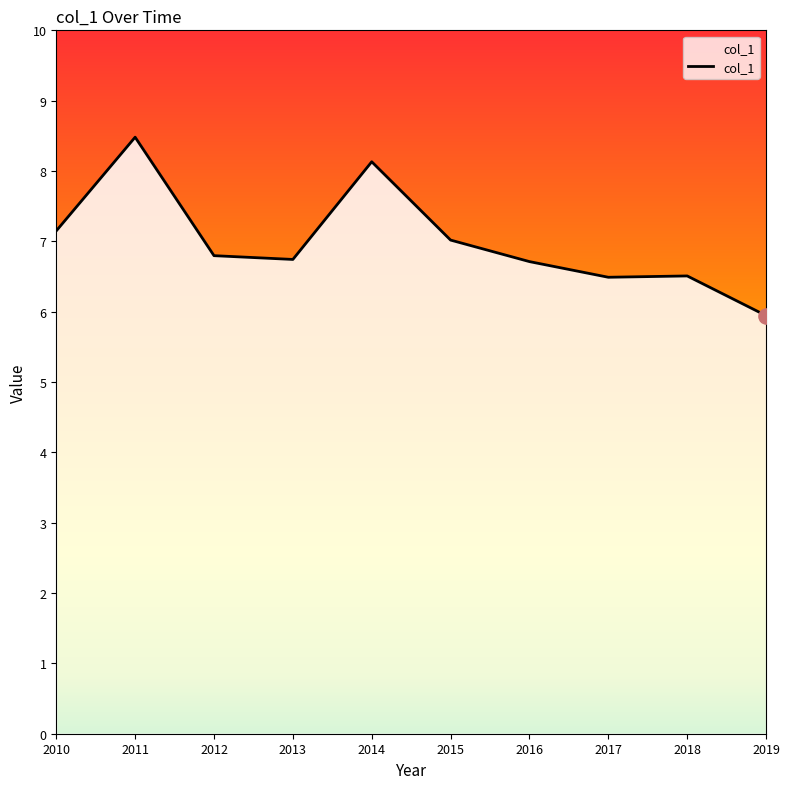

Which has a higher value, 2010 or 2016?

2010